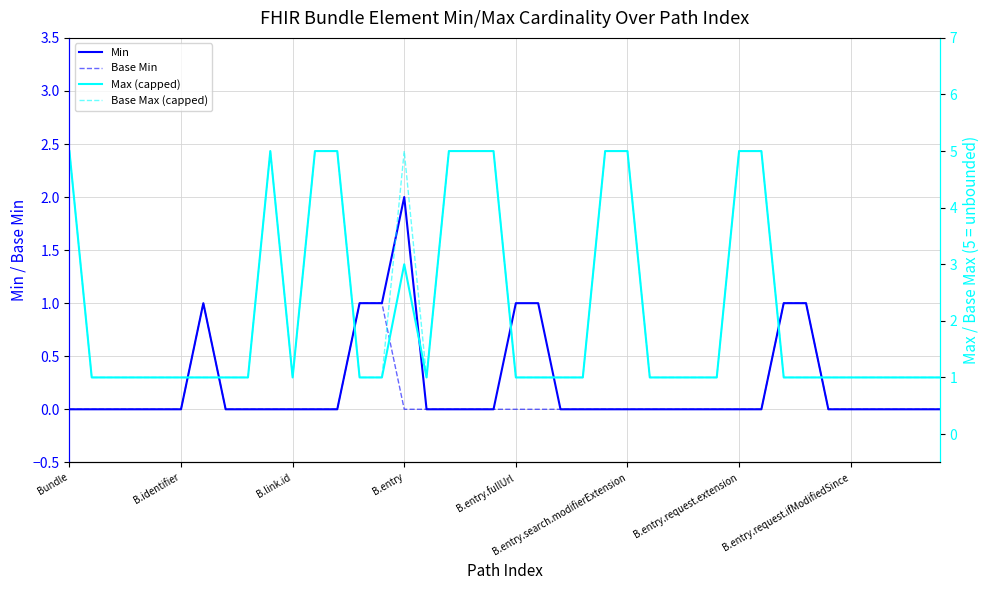

Reading left to right, what are all the values shown in this chart?

Min: 0	0	0	0	0	0	1	0	0	0	0	0	0	1	1	2	0	0	0	0	1	1	0	0	0	0	0	0	0	0	0	0	1	1	0	0	0	0	0	0
Base Min: 0	0	0	0	0	0	1	0	0	0	0	0	0	1	1	0	0	0	0	0	0	0	0	0	0	0	0	0	0	0	0	0	1	1	0	0	0	0	0	0
Max (capped): 5	1	1	1	1	1	1	1	1	5	1	5	5	1	1	3	1	5	5	5	1	1	1	1	5	5	1	1	1	1	5	5	1	1	1	1	1	1	1	1
Base Max (capped): 5	1	1	1	1	1	1	1	1	5	1	5	5	1	1	5	1	5	5	5	1	1	1	1	5	5	1	1	1	1	5	5	1	1	1	1	1	1	1	1